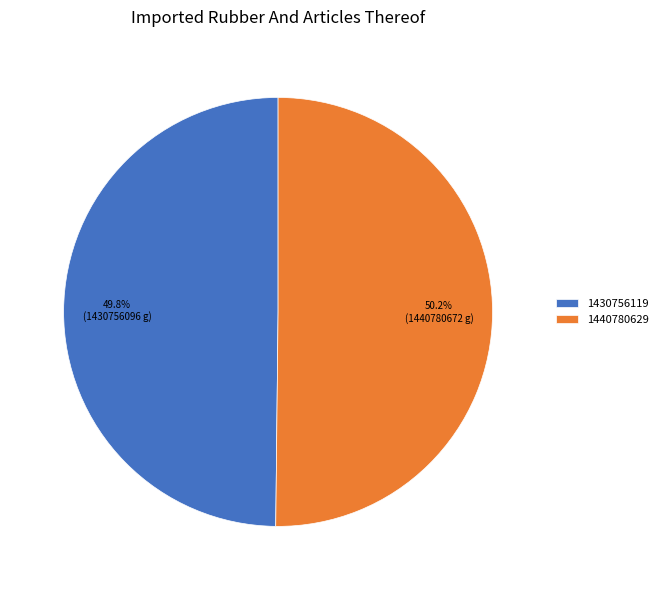

Approximately how many times larger is the value at 1440780629 compared to 1430756119?

1.0